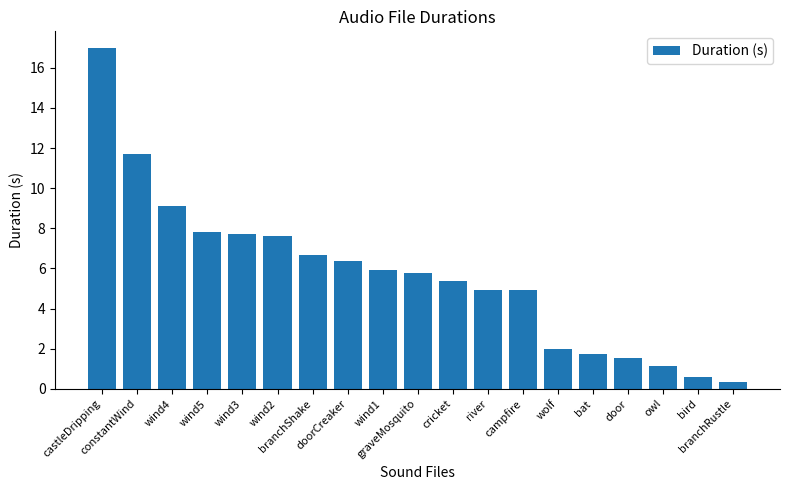

Which has a higher value, branchRustle or wind5?

wind5